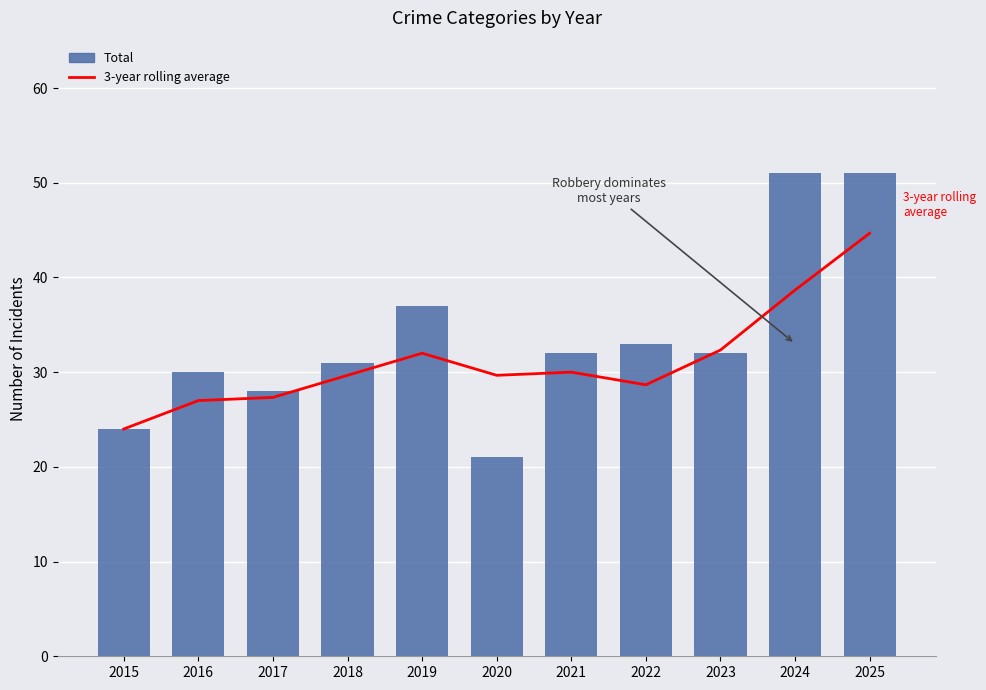

Which series has the widest spread of values?

Total